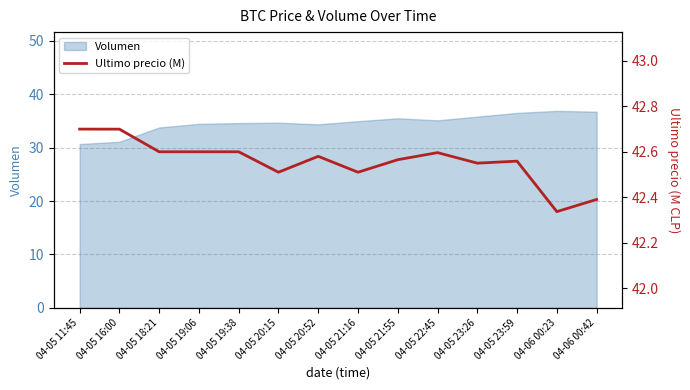

True or false: there are more than 1 points higher than both neighbors.

True